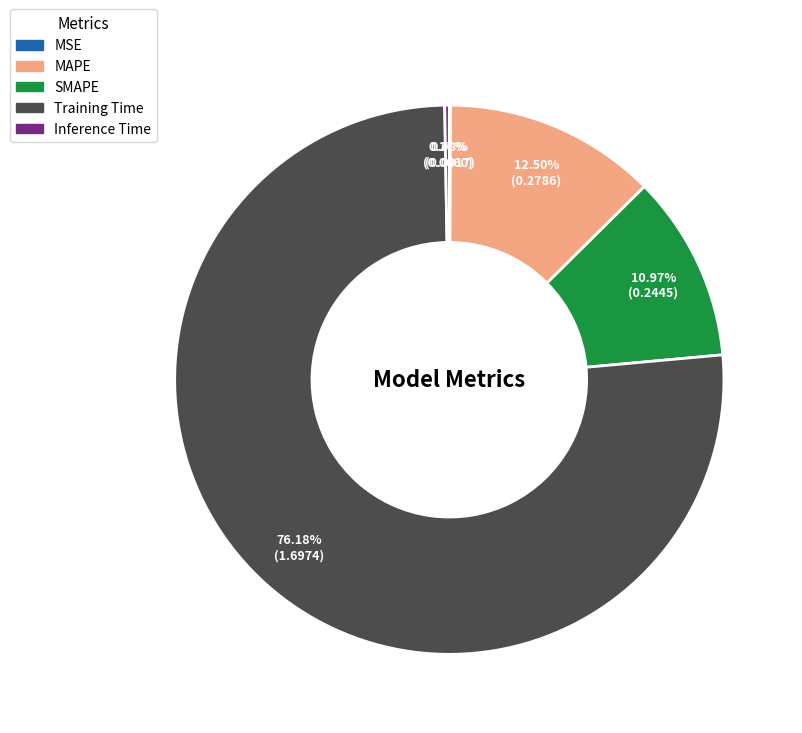

Is the sum of SMAPE and MAPE greater than half?

No